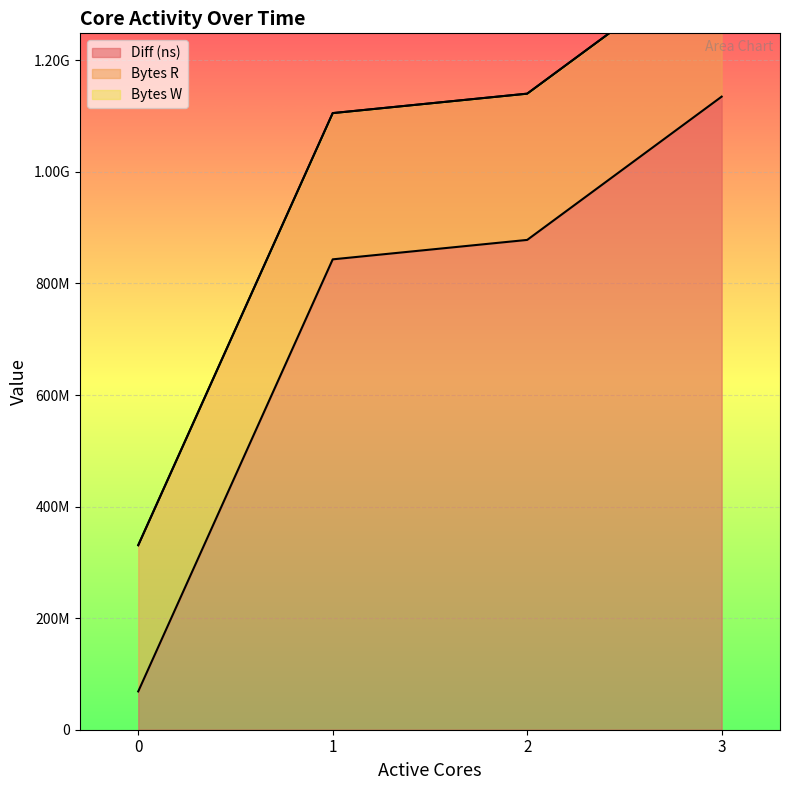

What are all the series names shown in the legend?

Diff (ns), Bytes R, Bytes W